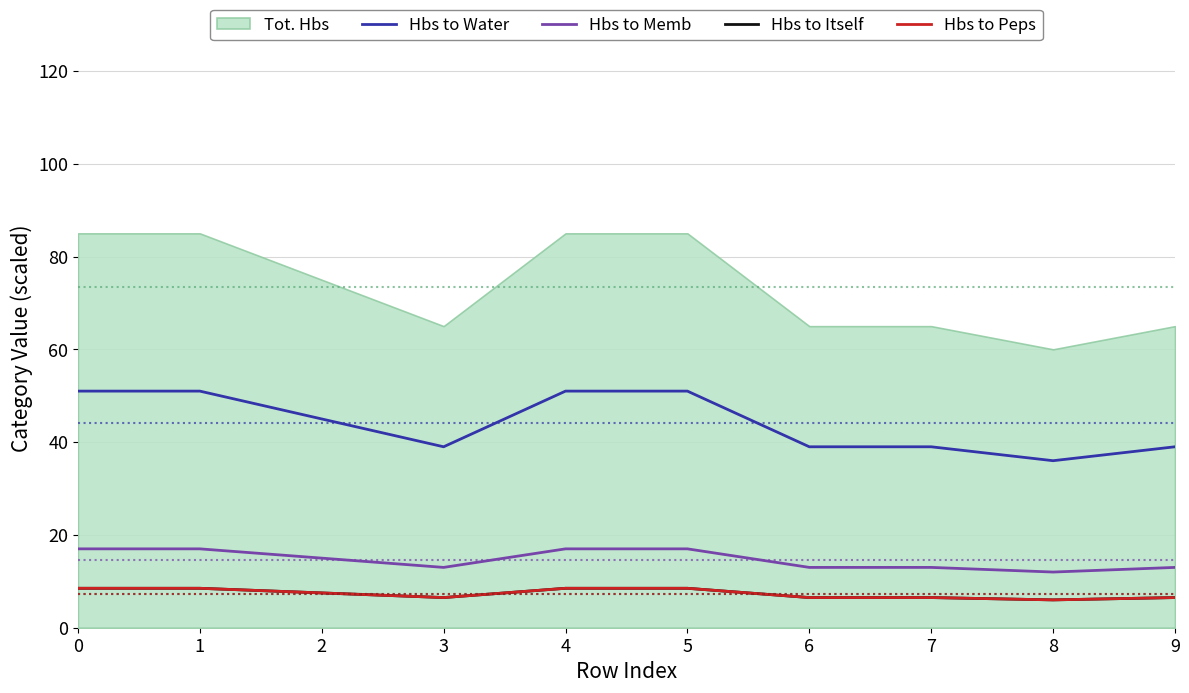

What is the average value of the Hbs to Itself series?

7.3